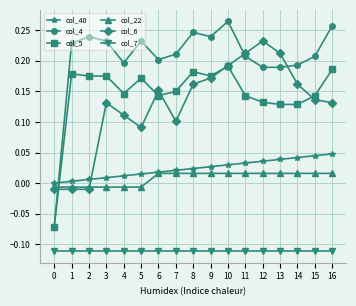

Which series has the largest range (max minus min)?

col_4